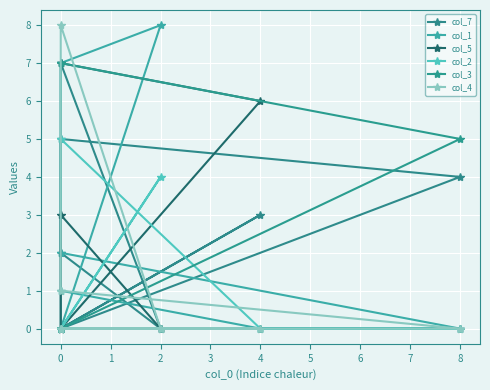

Rank the series at 8 from lowest to highest value.

col_1, col_5, col_2, col_4, col_7, col_3